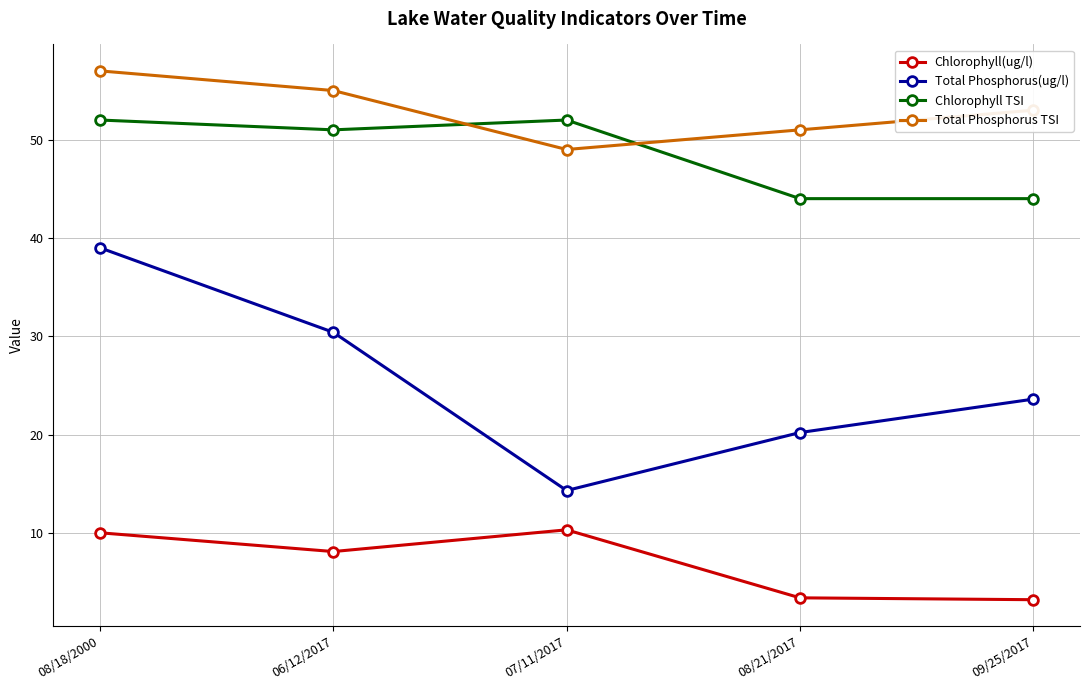

What is the label of the 5th point from the left?

09/25/2017